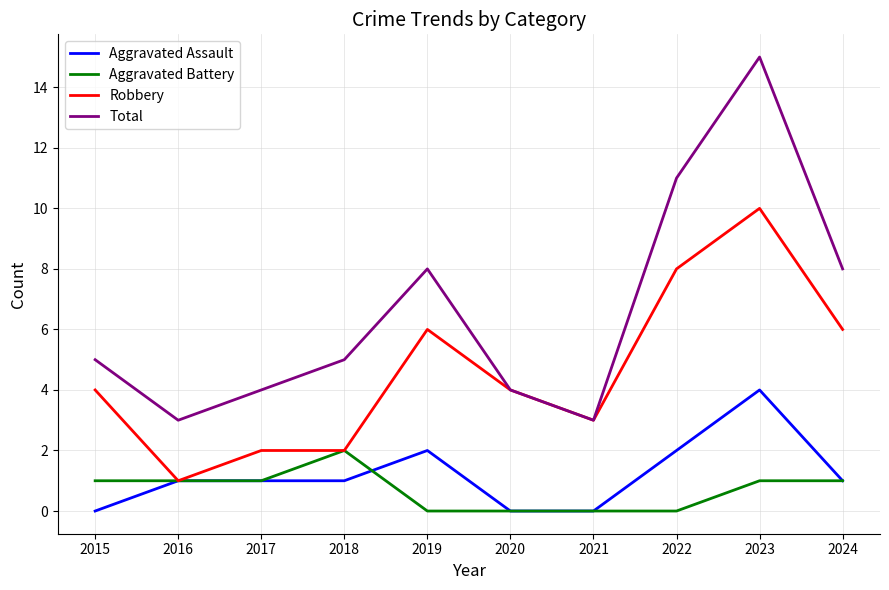

At how many categories does at least one series exceed 10?

2